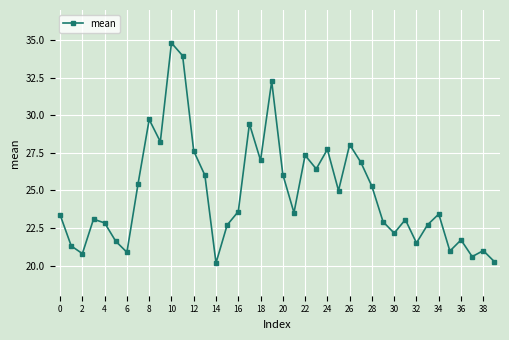

What is the greatest value displayed?

34.8